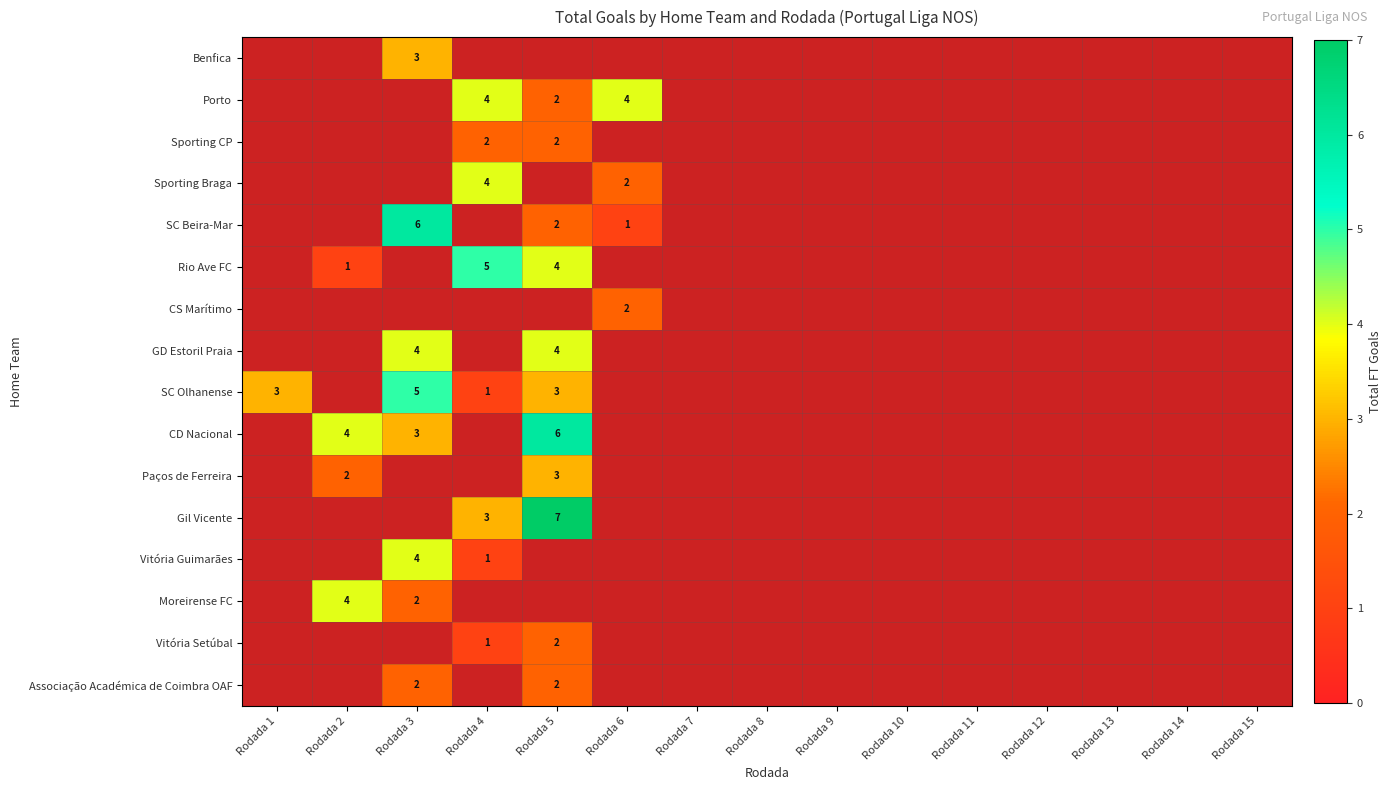

Is it true that SC Olhanense equals 1 at Rodada 5?

False